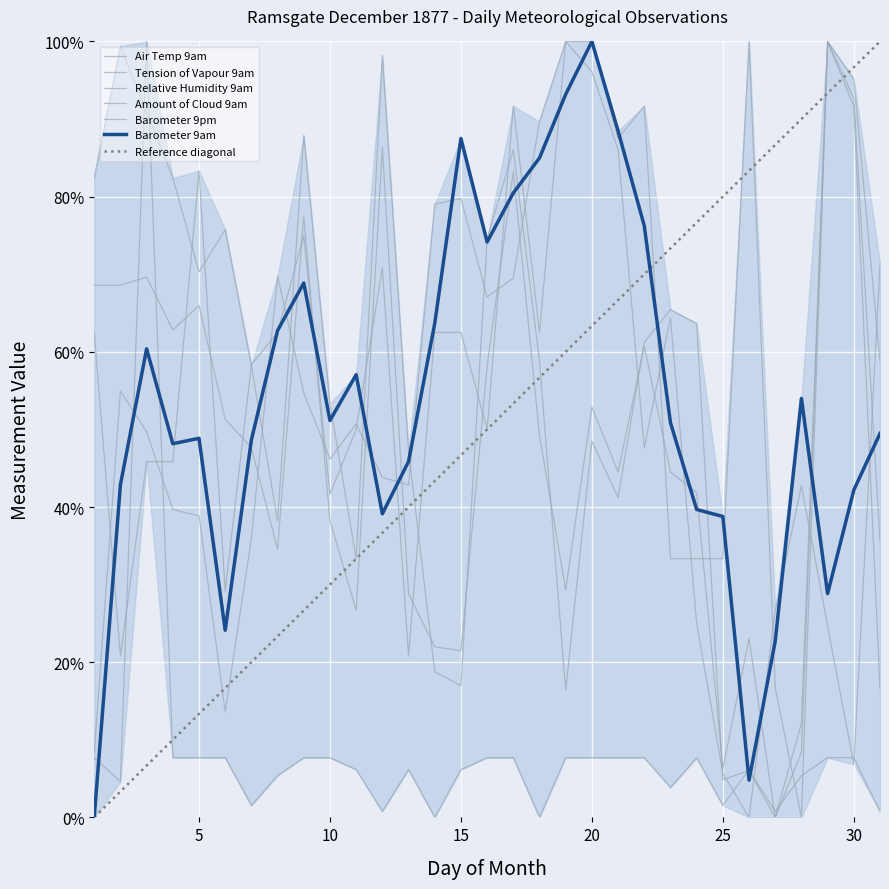

Which series ends up on top after the final intersection of Tension of Vapour 9am and Air Temp 9am?

Tension of Vapour 9am